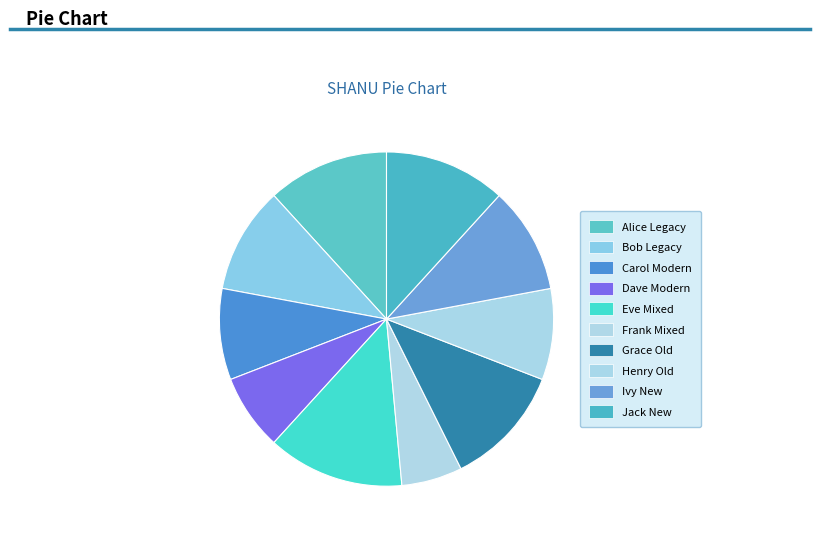

What is the change in value from Eve Mixed to Jack New?

-1